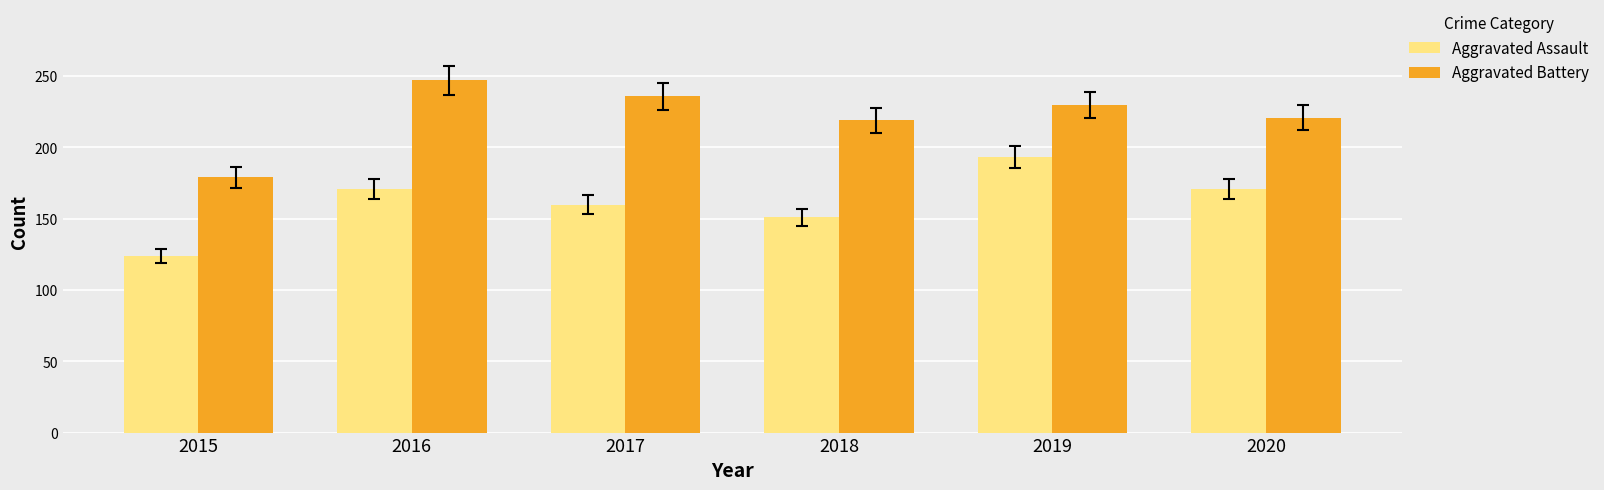

Which series has the largest total across all categories?

Aggravated Battery